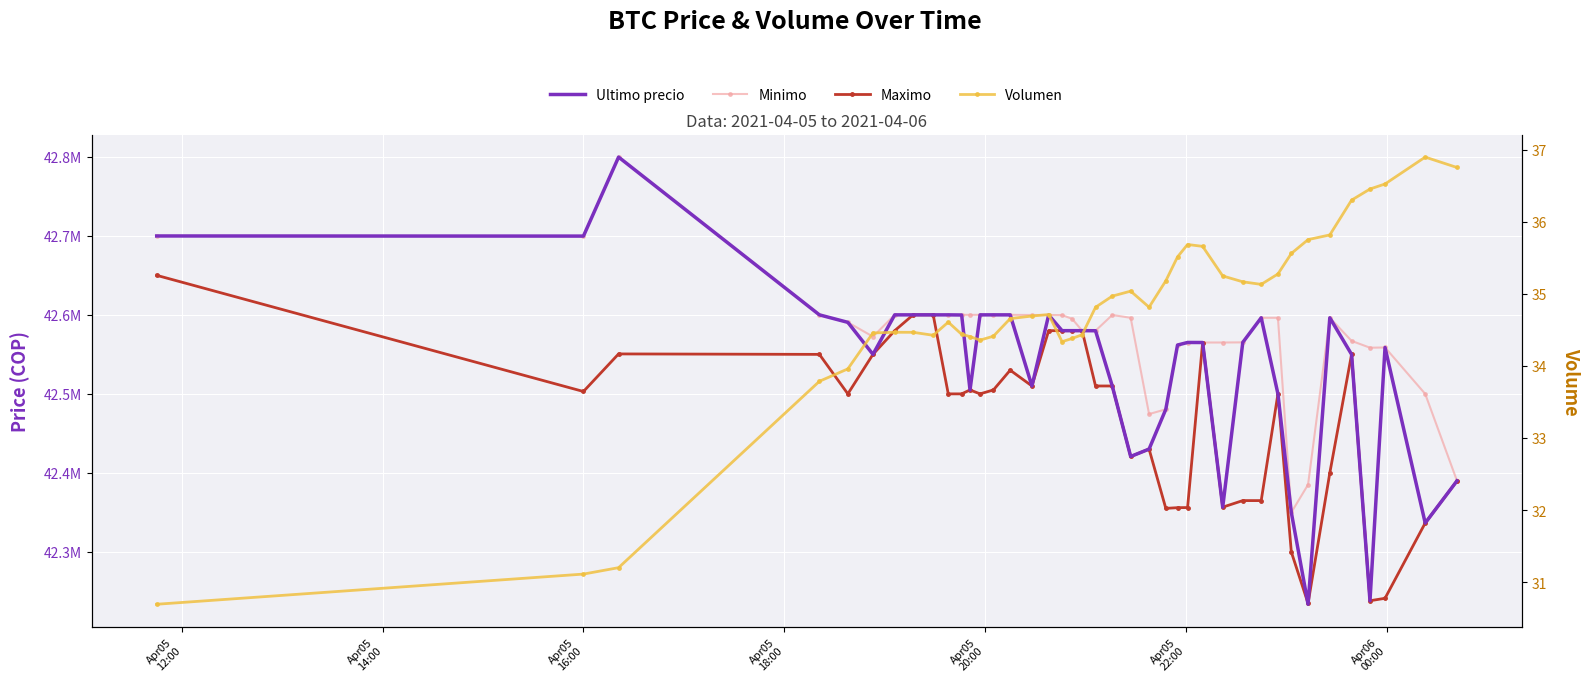

Is it true that Maximo equals 27717975.4 at 39?

False